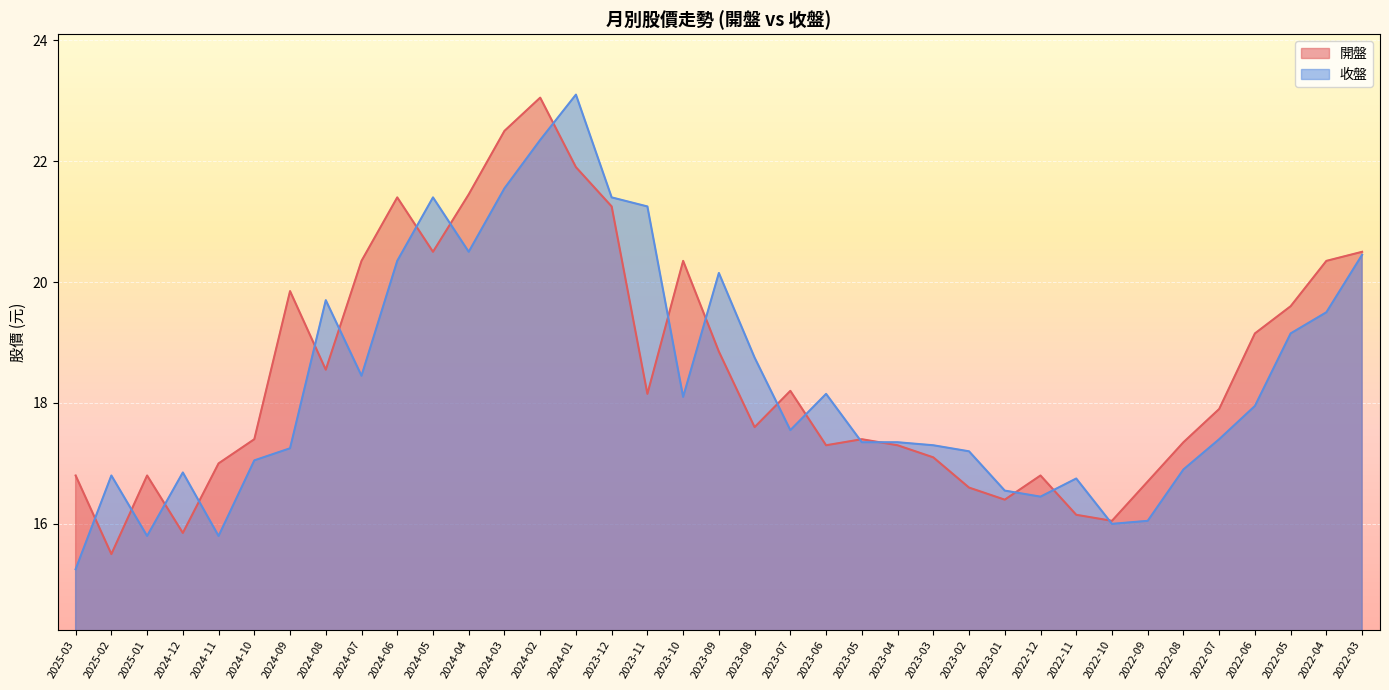

True or false: 開盤 has more than 1 points higher than both neighbors.

True